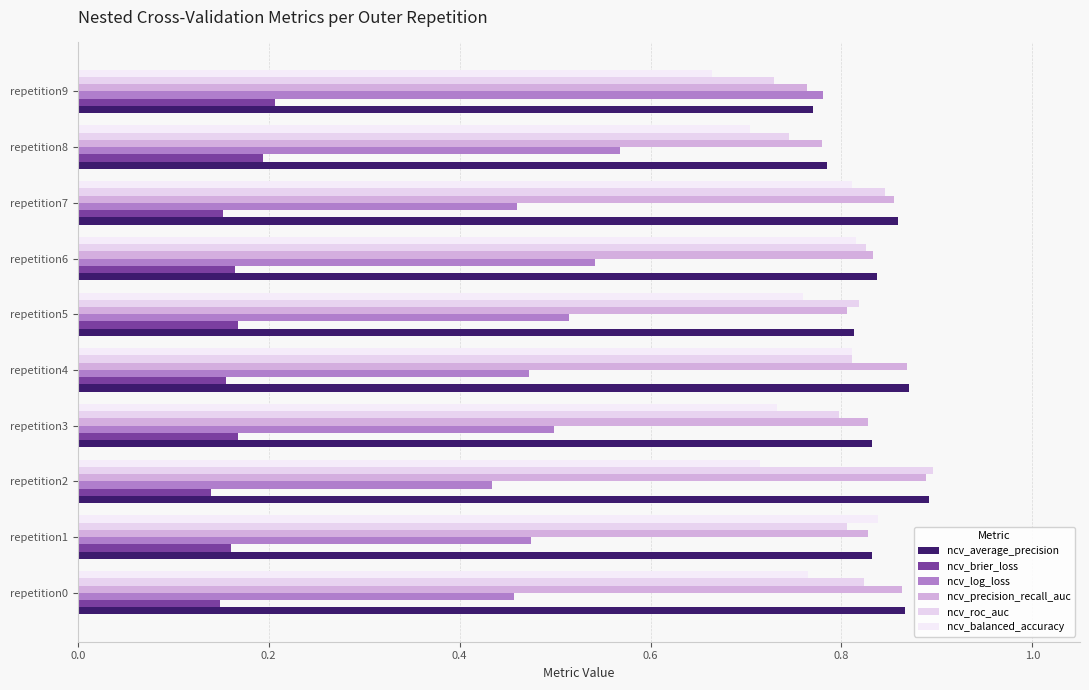

What is the minimum value shown in the chart?

0.1